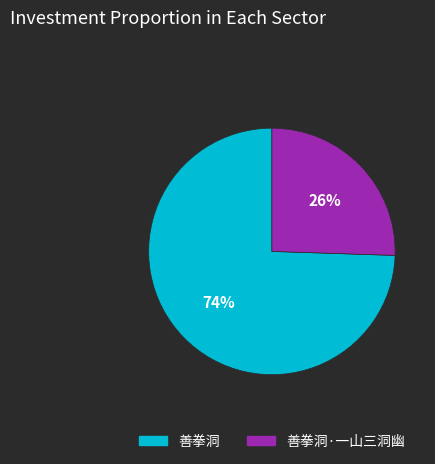

To the nearest percent, what is the combined percentage of 善拳洞·一山三洞幽 and 善拳洞?

100%